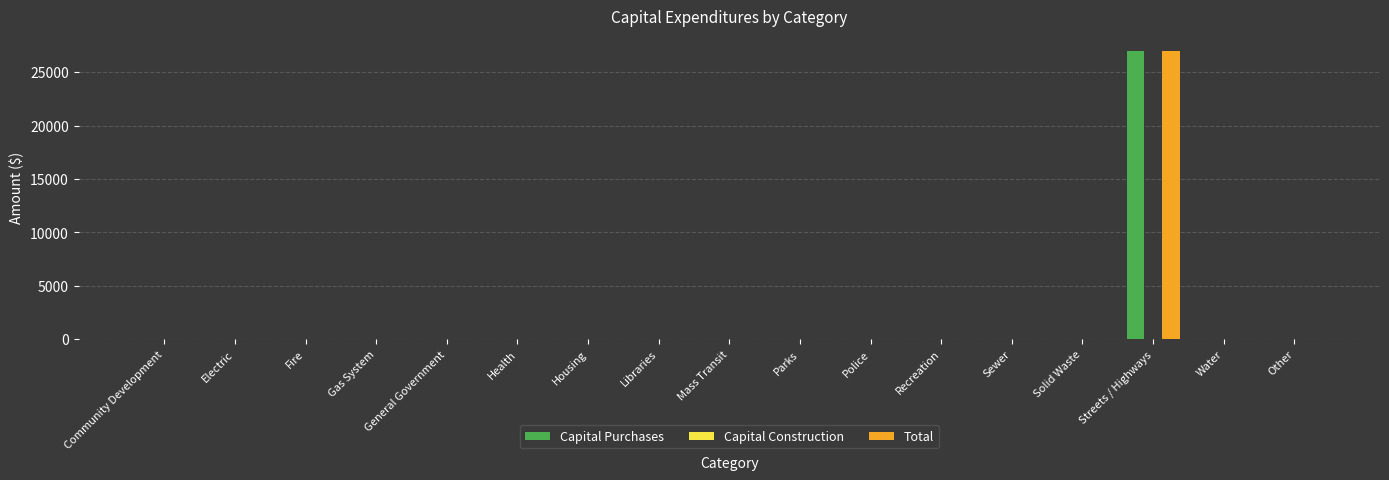

Which label corresponds to the largest value in the chart?

Streets / Highways